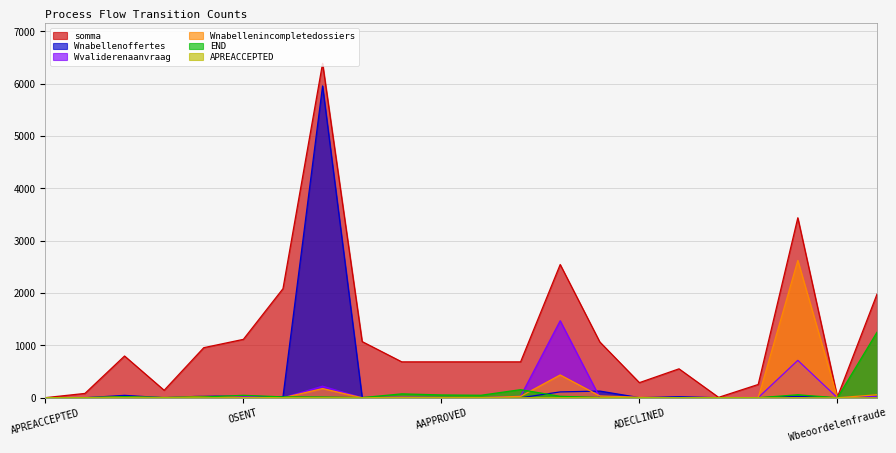

Reading left to right, list all the values displayed in this chart.

APREACCEPTED: APREACCEPTED=0	AACCEPTED=0	OSELECTED=0	AFINALIZED=0	OCREATED=0	OSENT=0	Wcompleterenaanvraag=1	Wnabellenoffertes=0	OSENTBACK=0	AREGISTERED=0	AAPPROVED=0	OACCEPTED=0	AACTIVATED=0	Wvaliderenaanvraag=0	OCANCELLED=1	ADECLINED=0	ACANCELLED=0	Wafhandelenleads=0	ODECLINED=0	Wnabellenincompletedossiers=0	Wbeoordelenfraude=0	END=0
Wnabellenincompletedossiers: APREACCEPTED=0	AACCEPTED=0	OSELECTED=22	AFINALIZED=0	OCREATED=29	OSENT=6	Wcompleterenaanvraag=0	Wnabellenoffertes=176	OSENTBACK=0	AREGISTERED=9	AAPPROVED=3	OACCEPTED=2	AACTIVATED=27	Wvaliderenaanvraag=436	OCANCELLED=35	ADECLINED=10	ACANCELLED=1	Wafhandelenleads=0	ODECLINED=2	Wnabellenincompletedossiers=2624	Wbeoordelenfraude=0	END=57
Wnabellenoffertes: APREACCEPTED=0	AACCEPTED=0	OSELECTED=46	AFINALIZED=0	OCREATED=32	OSENT=27	Wcompleterenaanvraag=18	Wnabellenoffertes=5958	OSENTBACK=6	AREGISTERED=0	AAPPROVED=0	OACCEPTED=0	AACTIVATED=0	Wvaliderenaanvraag=112	OCANCELLED=128	ADECLINED=3	ACANCELLED=20	Wafhandelenleads=0	ODECLINED=0	Wnabellenincompletedossiers=25	Wbeoordelenfraude=0	END=14
Wvaliderenaanvraag: APREACCEPTED=0	AACCEPTED=0	OSELECTED=7	AFINALIZED=0	OCREATED=9	OSENT=31	Wcompleterenaanvraag=0	Wnabellenoffertes=221	OSENTBACK=1	AREGISTERED=14	AAPPROVED=5	OACCEPTED=1	AACTIVATED=29	Wvaliderenaanvraag=1472	OCANCELLED=6	ADECLINED=4	ACANCELLED=0	Wafhandelenleads=0	ODECLINED=3	Wnabellenincompletedossiers=715	Wbeoordelenfraude=0	END=28
somma: APREACCEPTED=2	AACCEPTED=83	OSELECTED=798	AFINALIZED=143	OCREATED=957	OSENT=1116	Wcompleterenaanvraag=2084	Wnabellenoffertes=6389	OSENTBACK=1073	AREGISTERED=686	AAPPROVED=686	OACCEPTED=686	AACTIVATED=686	Wvaliderenaanvraag=2546	OCANCELLED=1067	ADECLINED=289	ACANCELLED=553	Wafhandelenleads=8	ODECLINED=254	Wnabellenincompletedossiers=3439	Wbeoordelenfraude=16	END=1981
END: APREACCEPTED=0	AACCEPTED=2	OSELECTED=20	AFINALIZED=5	OCREATED=15	OSENT=47	Wcompleterenaanvraag=17	Wnabellenoffertes=14	OSENTBACK=3	AREGISTERED=75	AAPPROVED=54	OACCEPTED=48	AACTIVATED=155	Wvaliderenaanvraag=28	OCANCELLED=5	ADECLINED=1	ACANCELLED=3	Wafhandelenleads=1	ODECLINED=1	Wnabellenincompletedossiers=57	Wbeoordelenfraude=0	END=1253